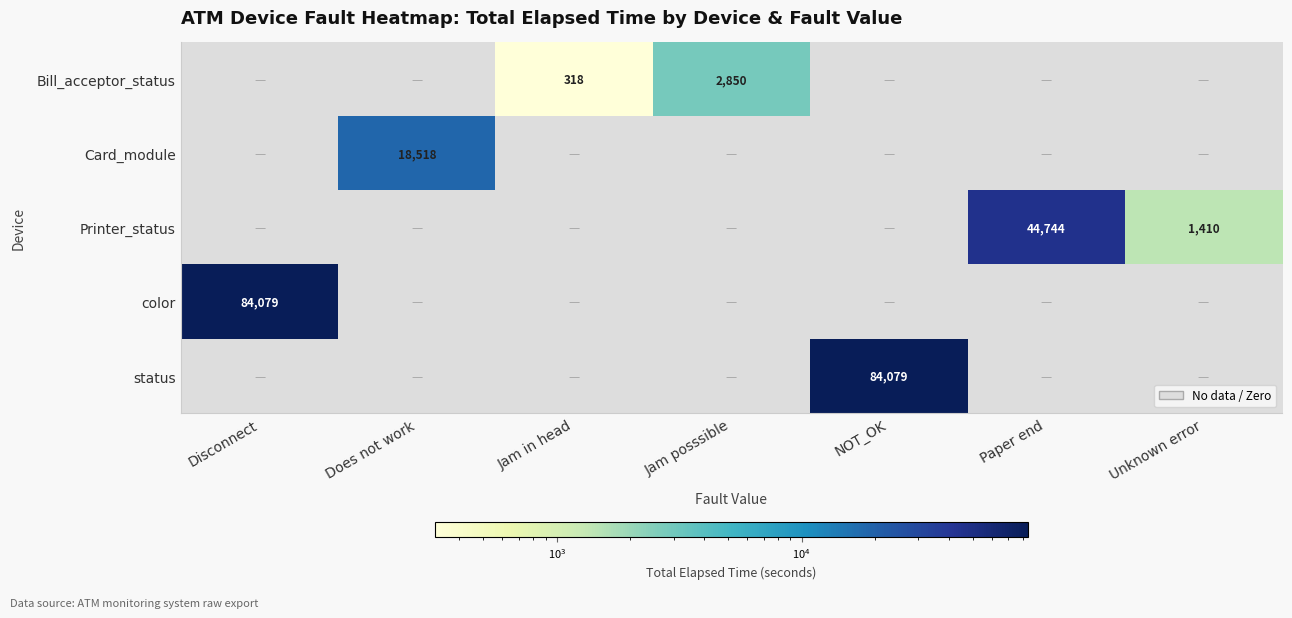

True or false: status has a value of 58126 at NOT_OK.

False